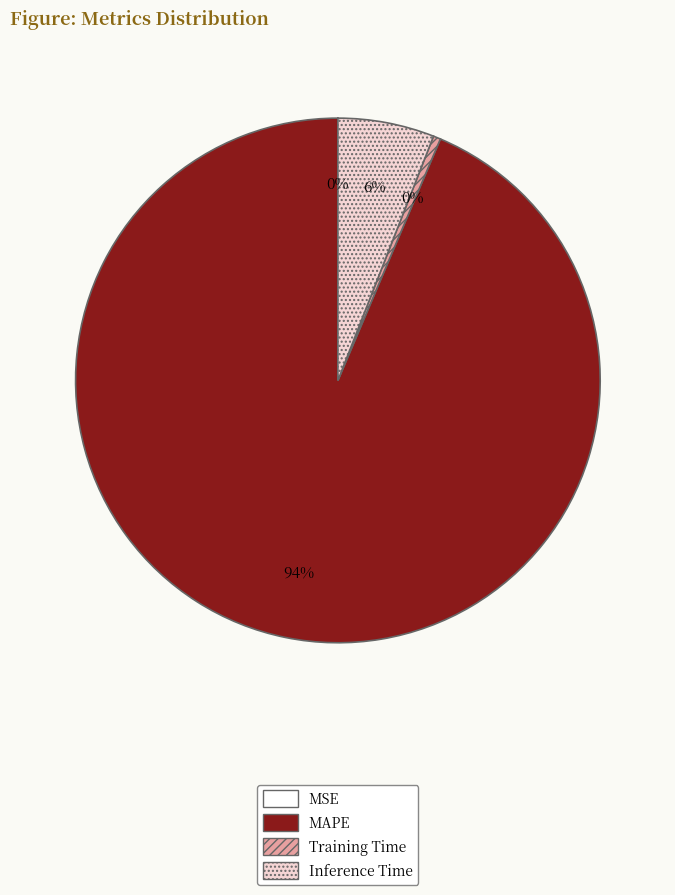

Which slice is the largest?

MAPE